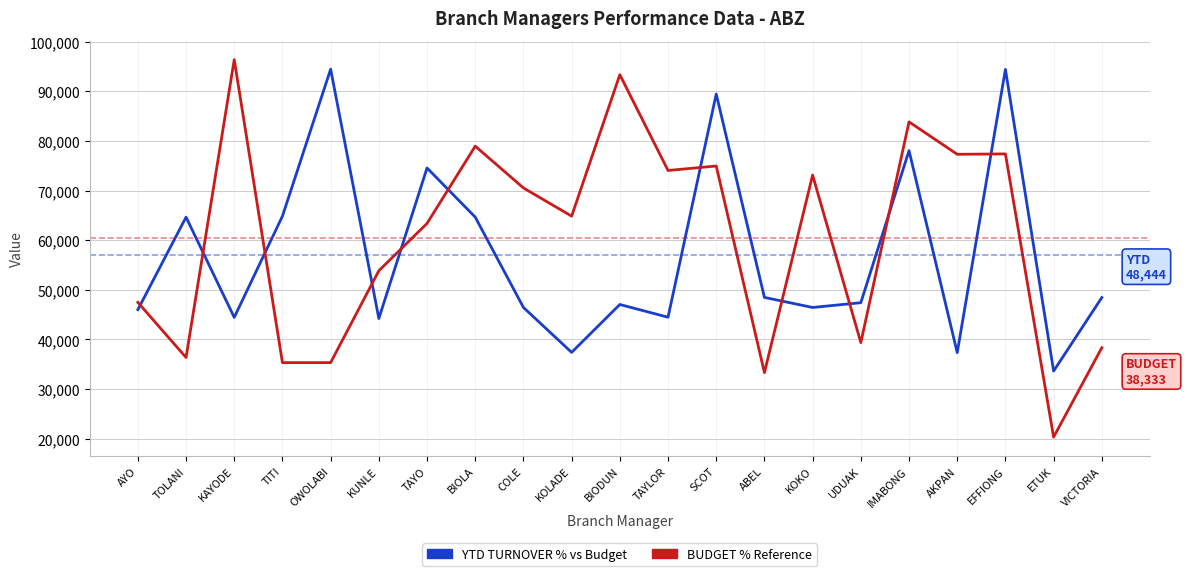

Does the chart have visible grid lines?

Yes